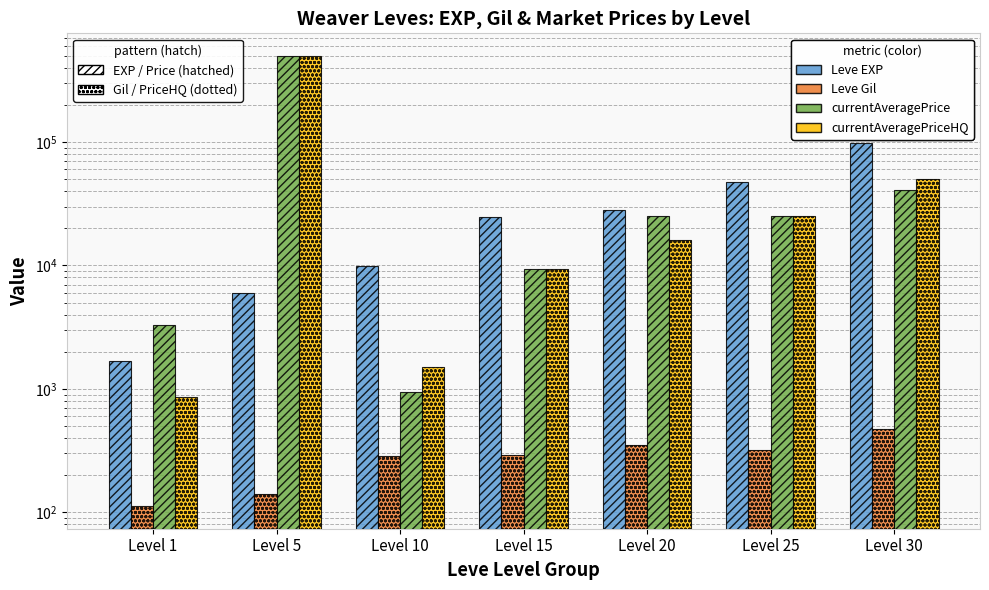

At which label does currentAveragePrice reach its peak?

Level 5